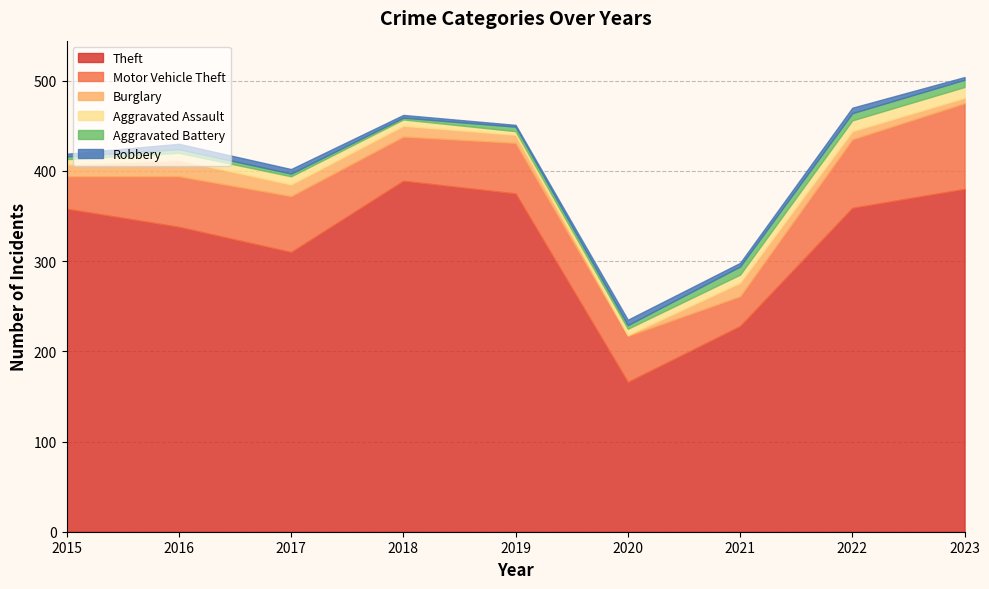

What is the value of the Robbery point at the 9th from the left?

3